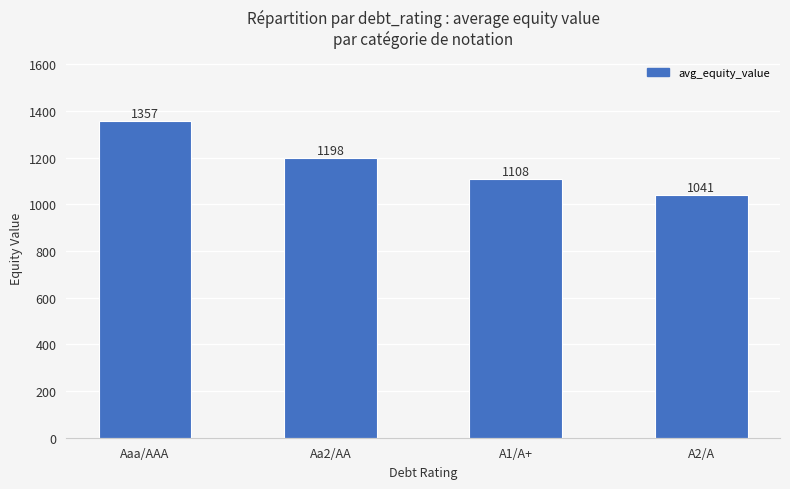

How many series are shown in this chart?

1